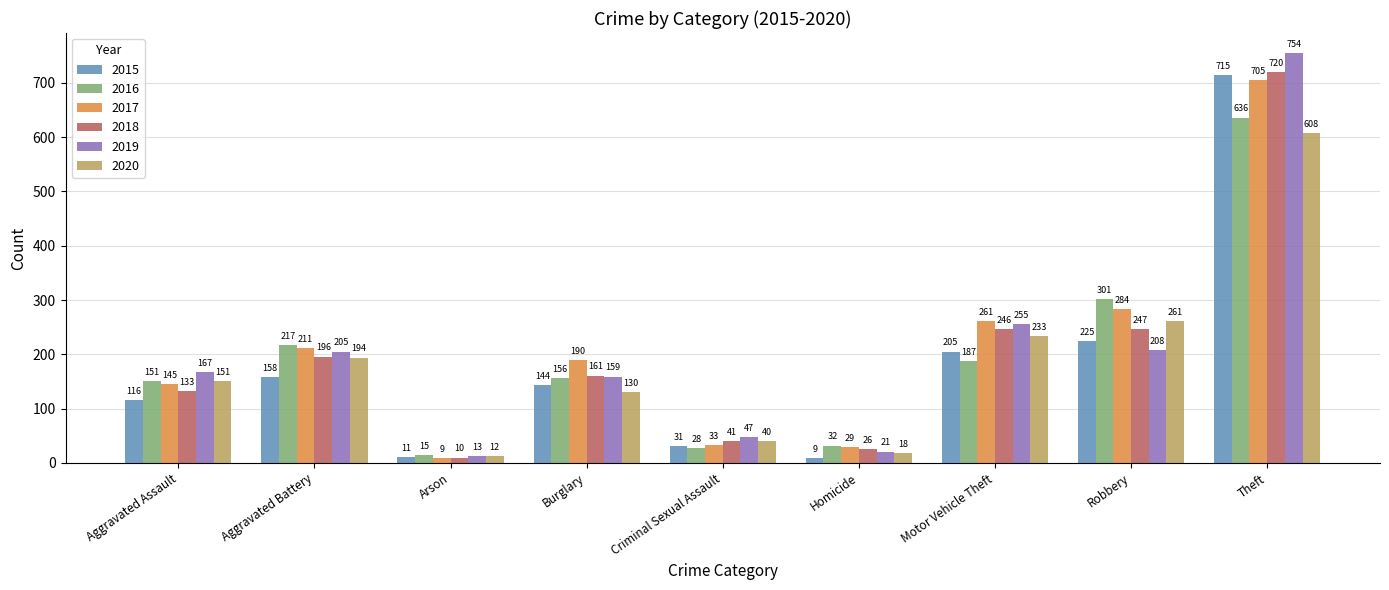

Does the chart contain stacked bars?

No